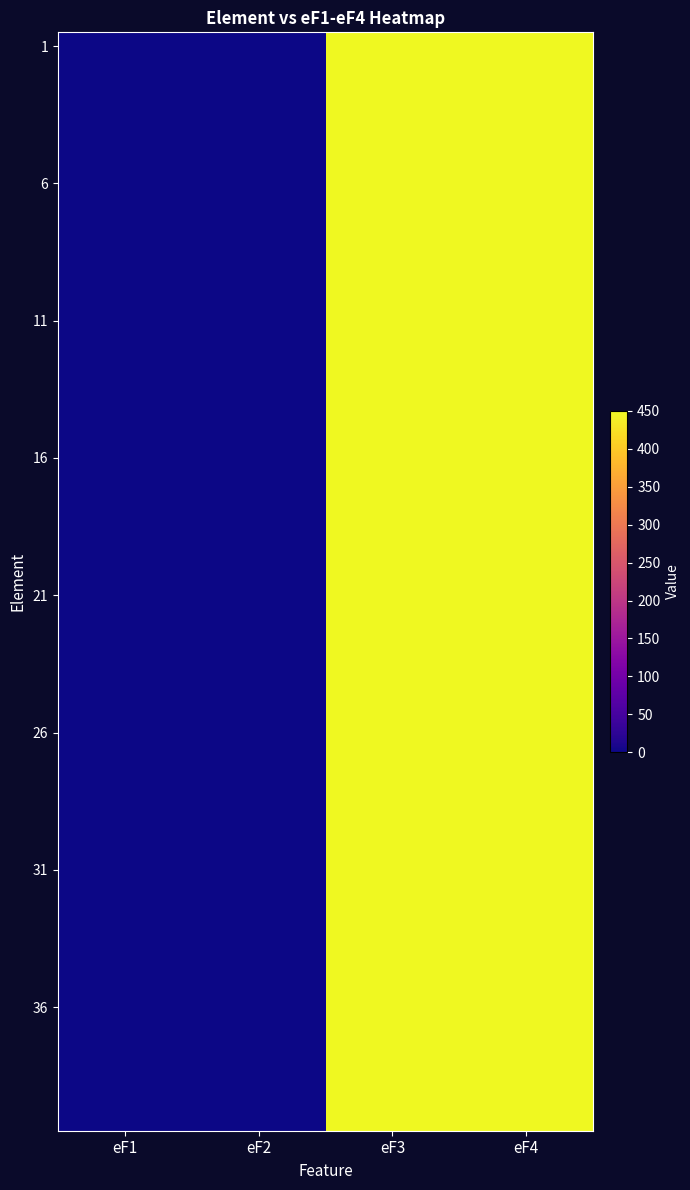

Which category has the highest value across all series?

eF3